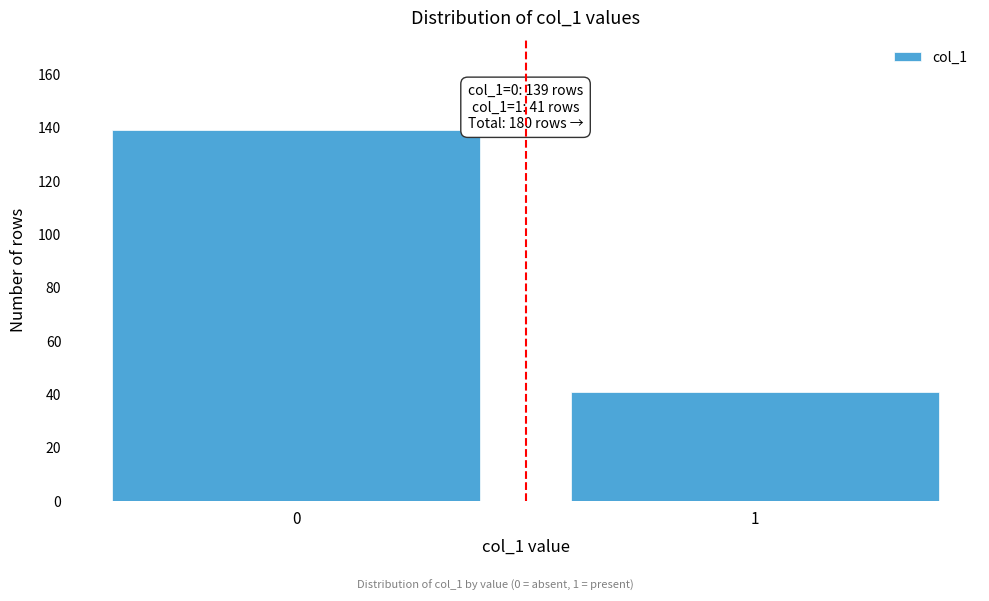

Reading left to right, extract all data points from this chart.

139	41